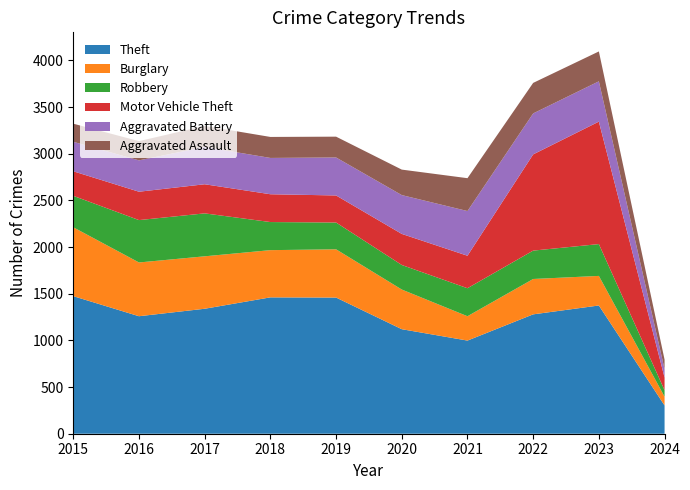

Reading right to left, extract all data points from this chart.

Theft: 303	1374	1279	998	1120	1459	1461	1339	1259	1474
Burglary: 94	317	379	261	425	517	506	562	576	738
Robbery: 69	341	304	300	263	287	301	460	454	337
Motor Vehicle Theft: 136	1312	1031	348	333	290	298	312	304	263
Aggravated Battery: 91	432	439	479	416	407	389	400	336	316
Aggravated Assault: 101	320	327	352	273	223	225	225	206	194